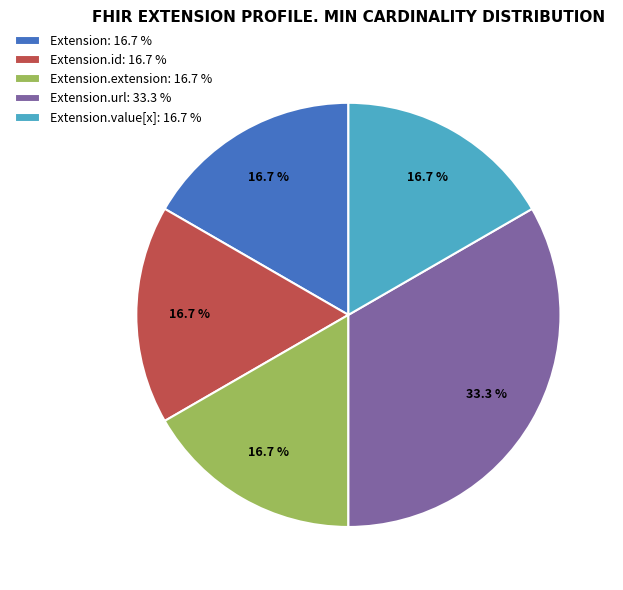

What is the ratio of the value at Extension.value[x]: 16.7 % to the value at Extension.id: 16.7 %?

1.0